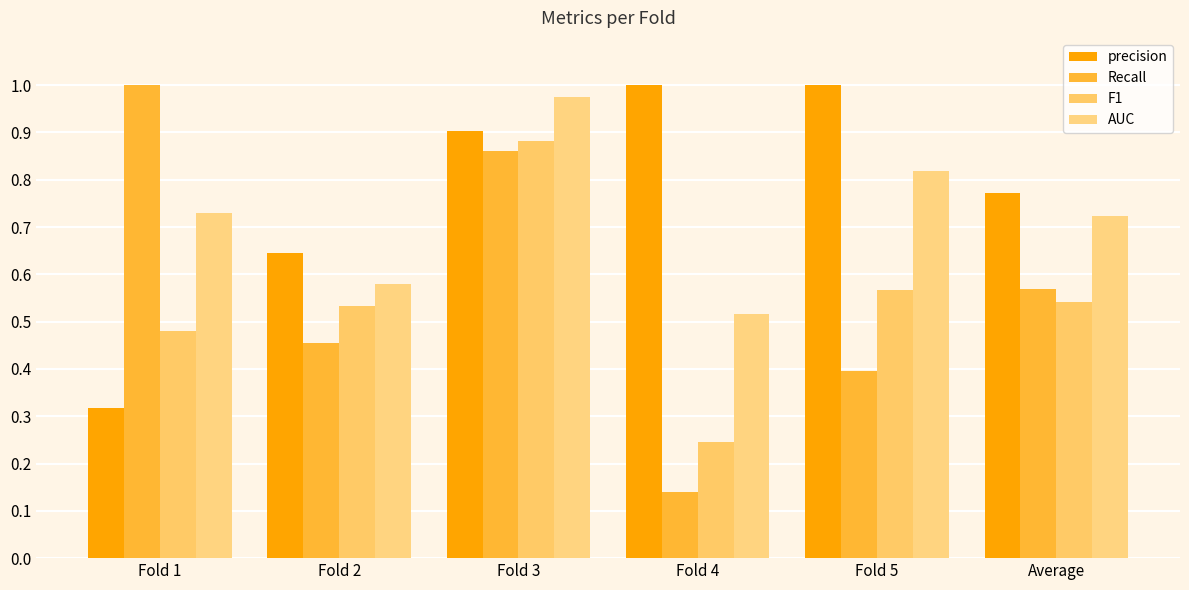

What are all the series names shown in the legend?

precision, Recall, F1, AUC